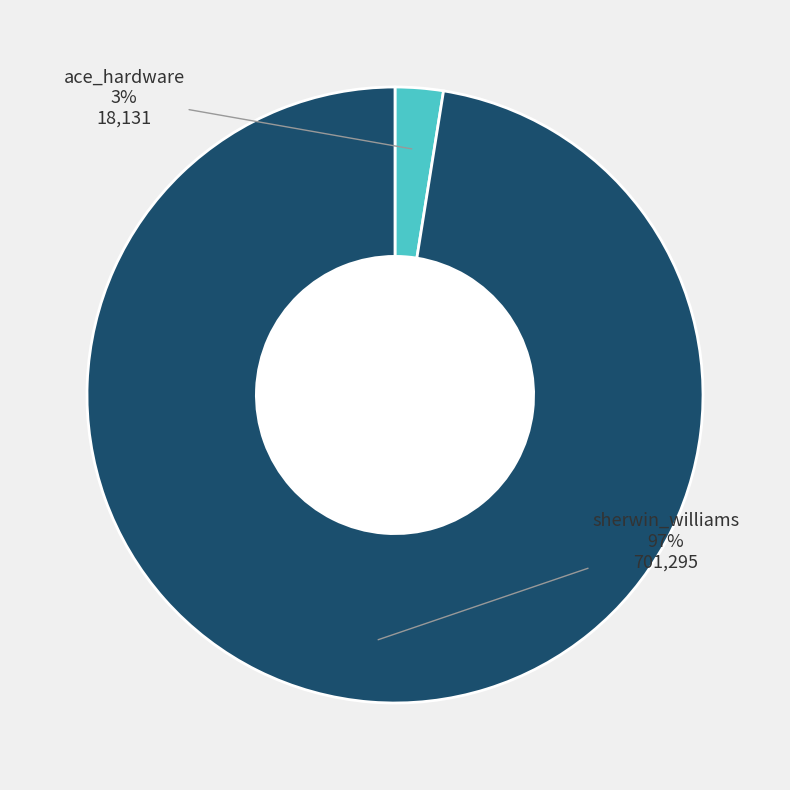

To the nearest percent, what is the average slice percentage?

50%